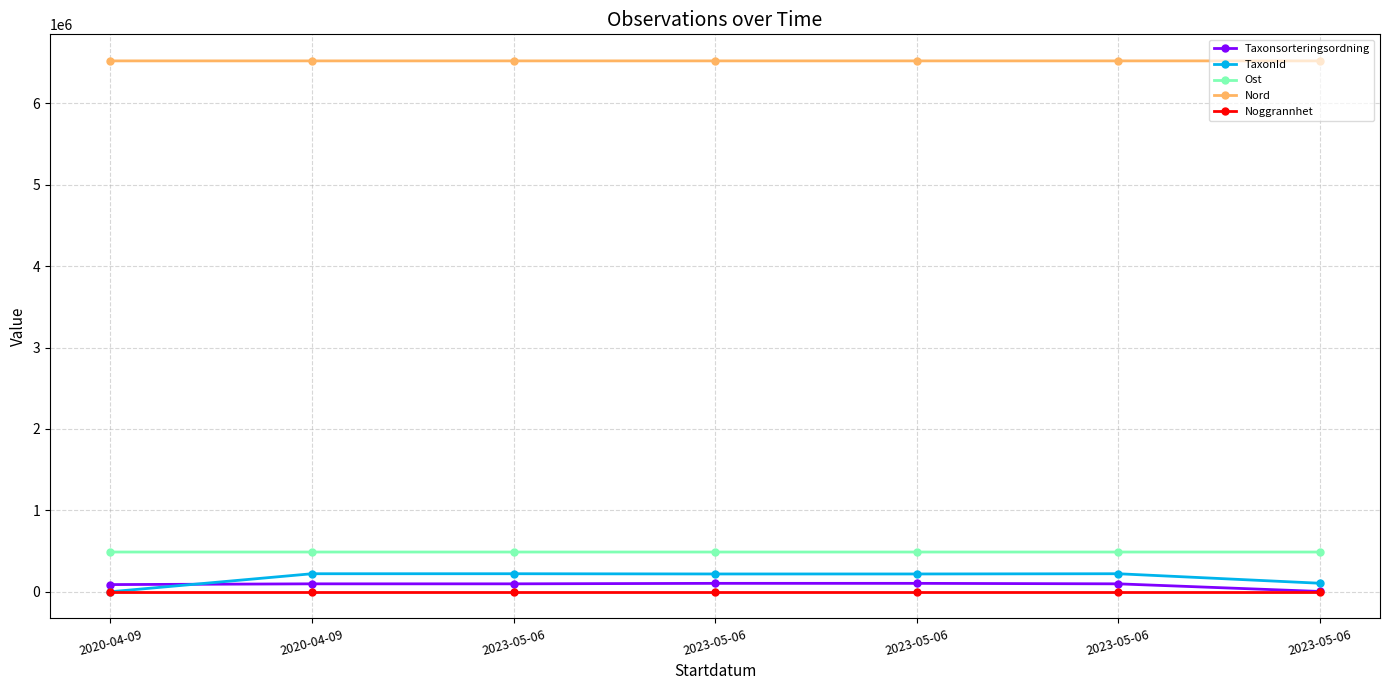

True or false: Noggrannhet has a value of 5.0 at 2023-05-06.

True